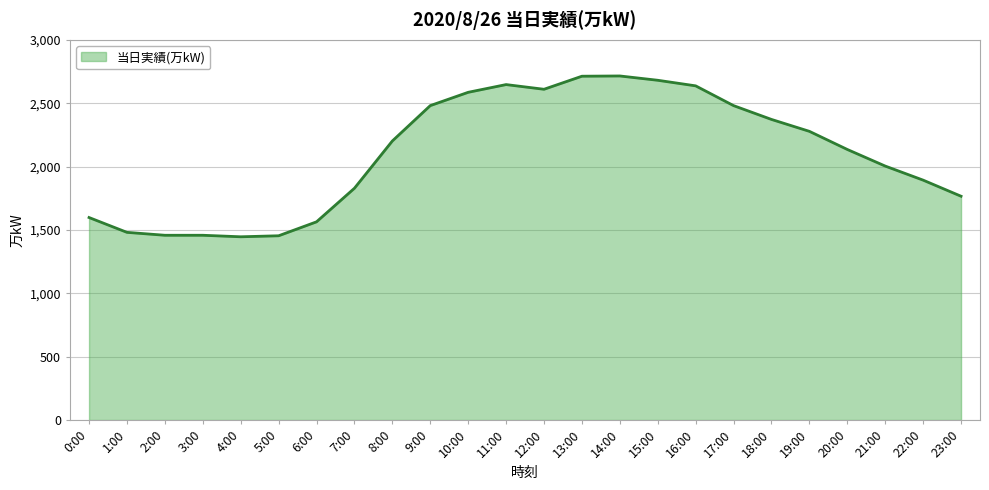

What is the difference between the values at 6:00 and 2:00?

106